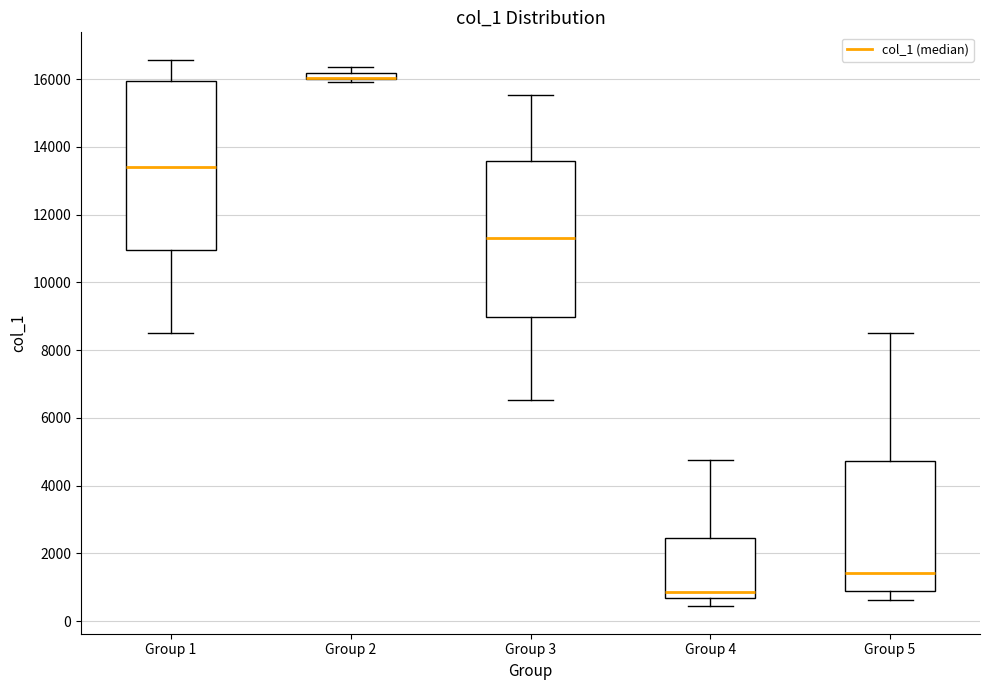

Where is the upper edge of the box for Group 1 on the y-axis? The values are not printed on the chart, so give them approximately, as read against the axis.

16000